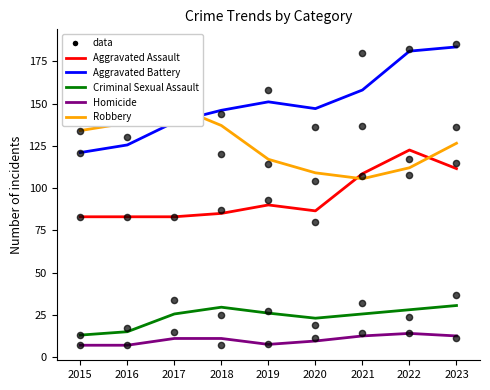

Which series contains the lowest Y value?

Homicide